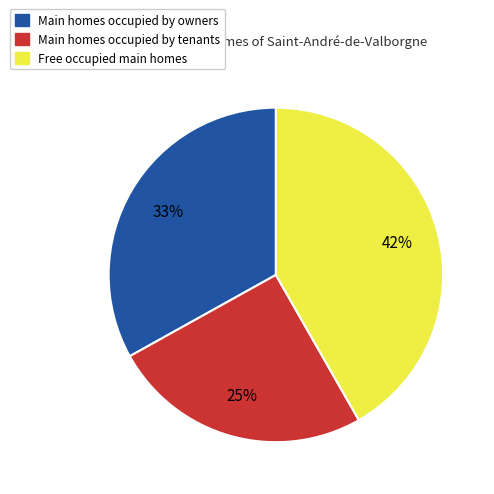

To the nearest percent, what is the average slice percentage?

33%